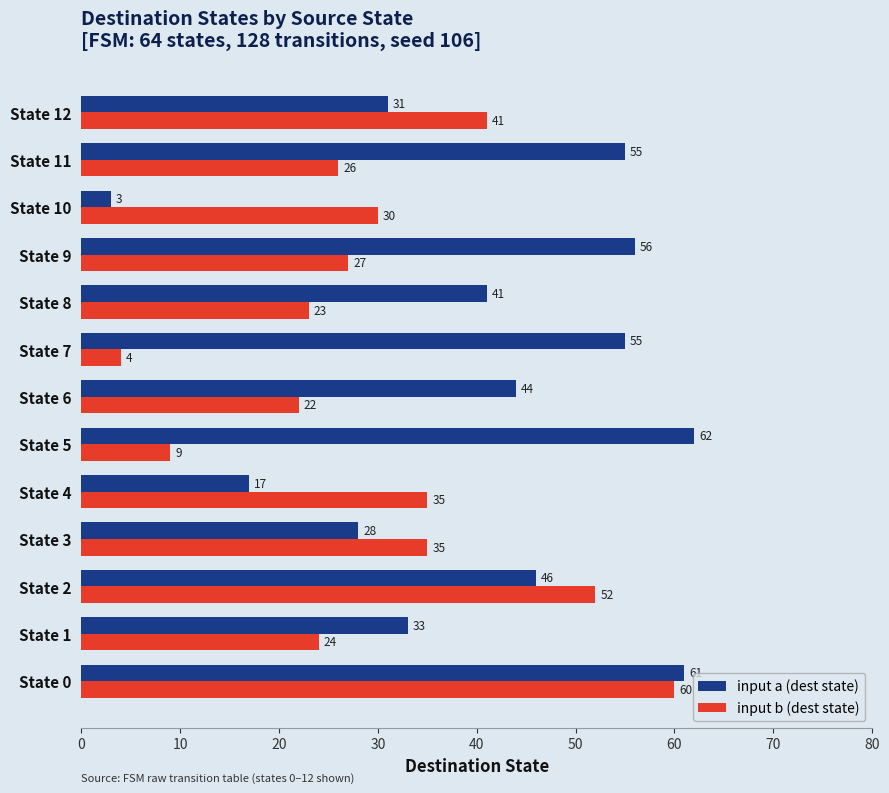

At how many categories does at least one series exceed 19?

13